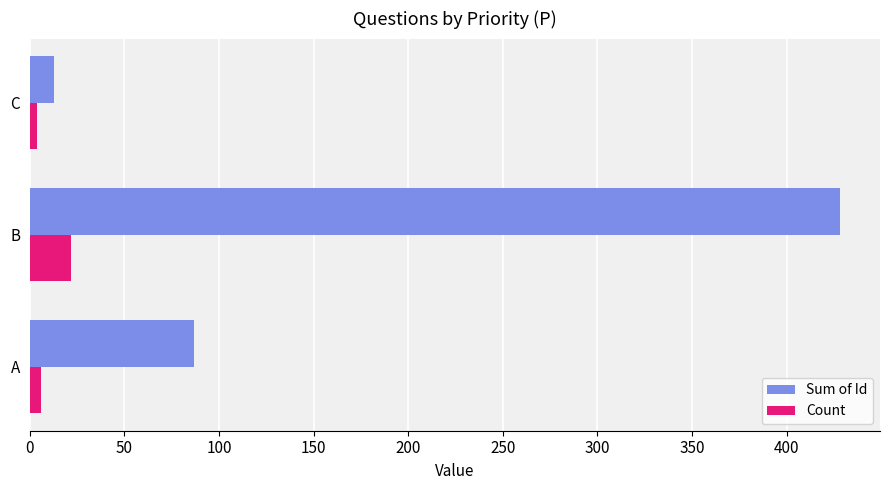

What is the highest value of the Count series?

22